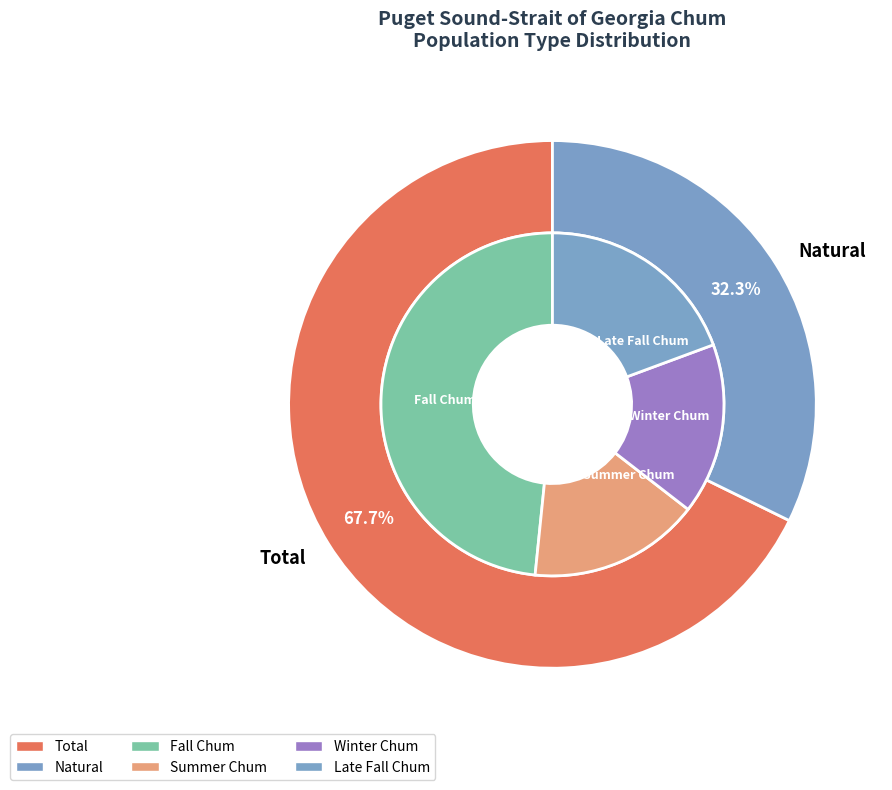

What is the smallest slice in the pie chart?

Natural